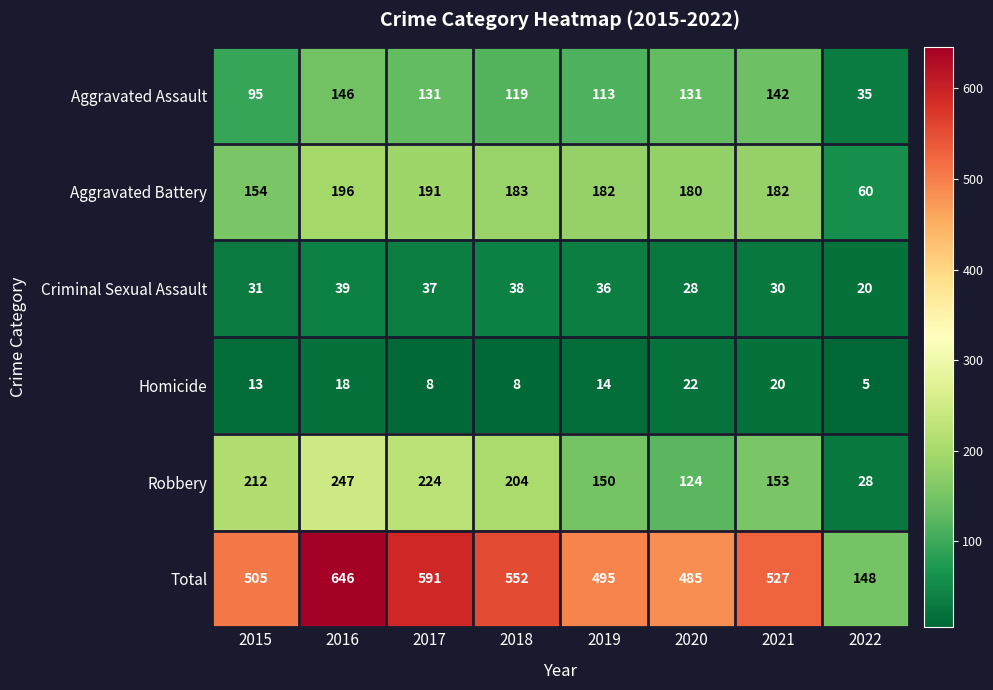

Which category has the lowest value across all series?

2022